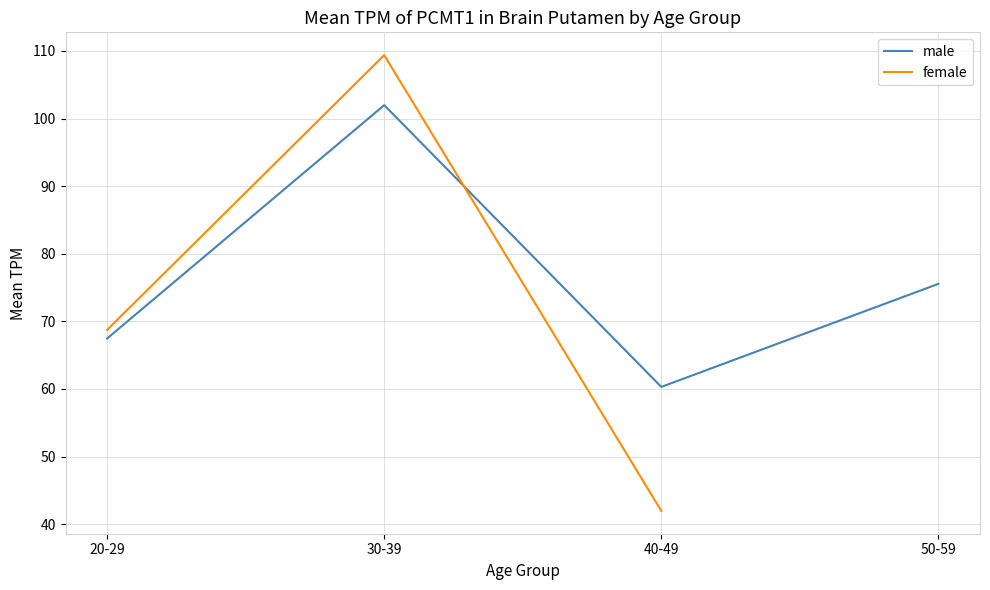

Rank the categories by male value from highest to lowest.

30-39, 50-59, 20-29, 40-49